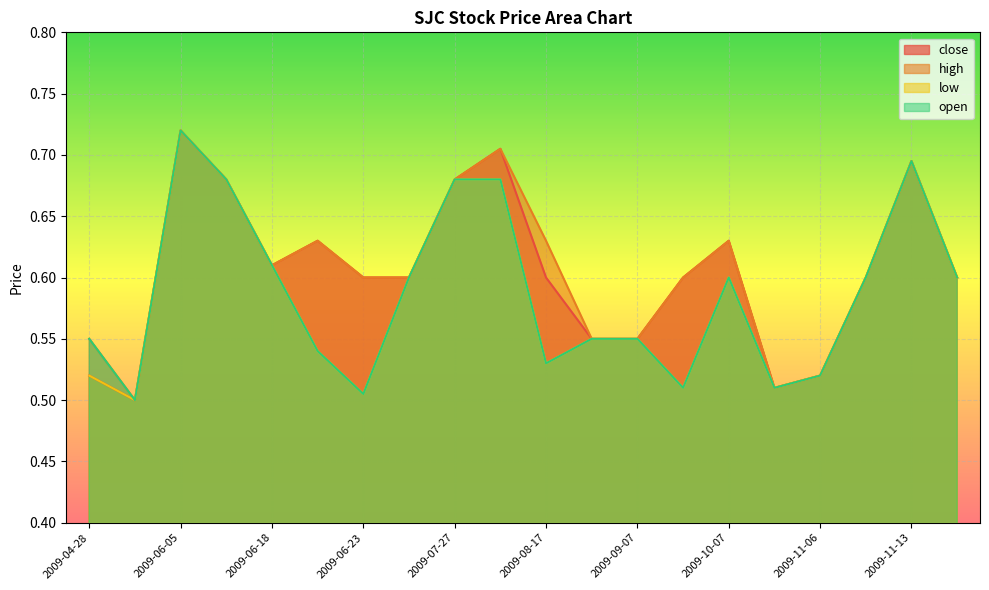

What position from the right is 2009-11-13?

2